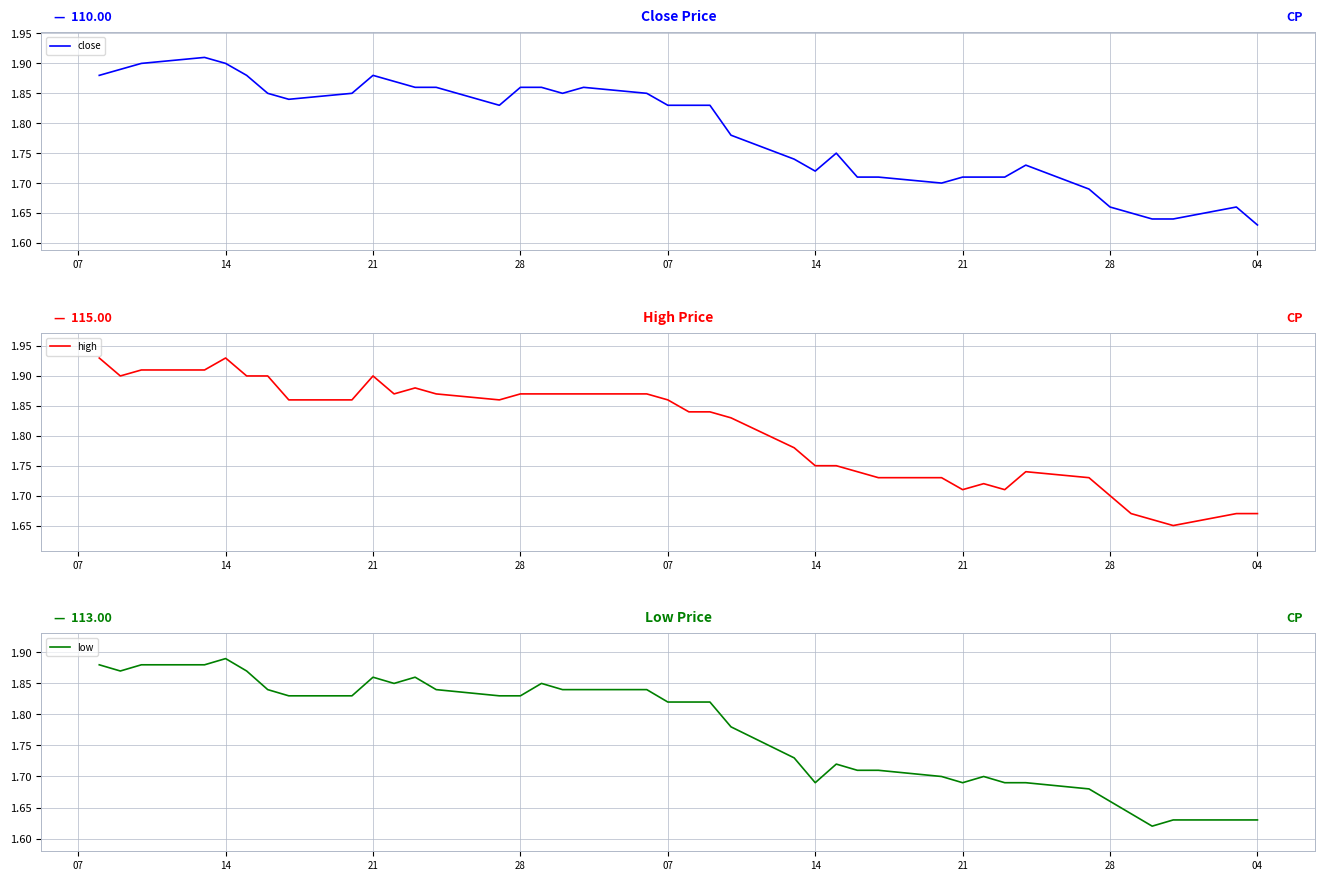

True or false: close and low intersect in this chart.

False